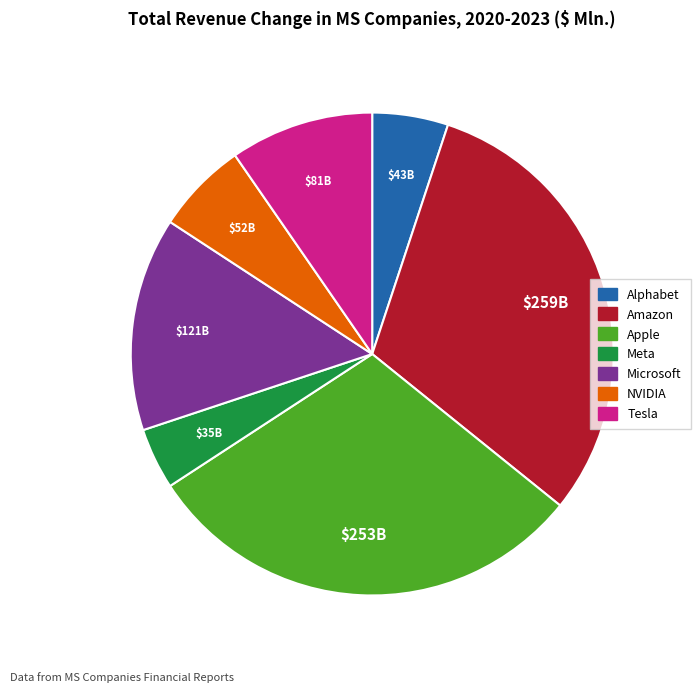

Which has a higher value, Amazon or Tesla?

Amazon